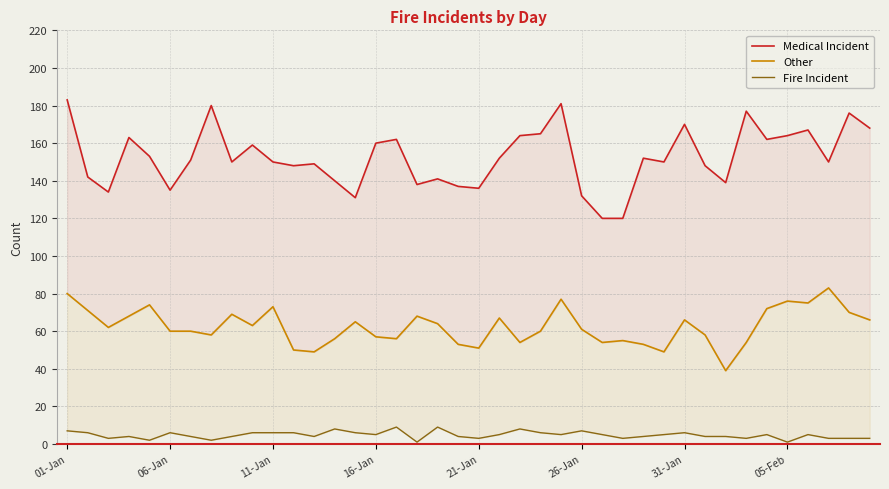

At how many categories does at least one series exceed 81?

40